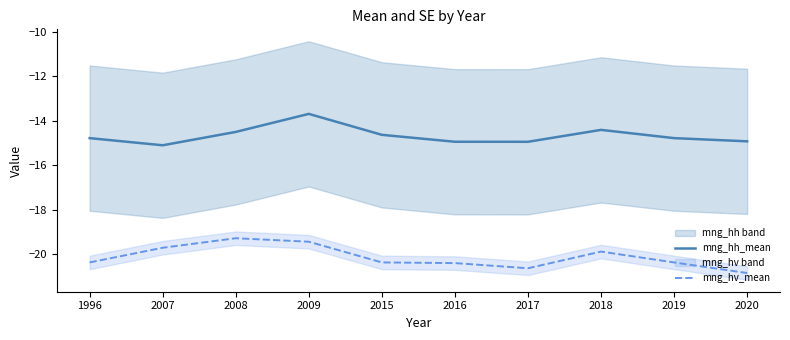

Where is mng_hv_mean nearest to the value -20?

2018